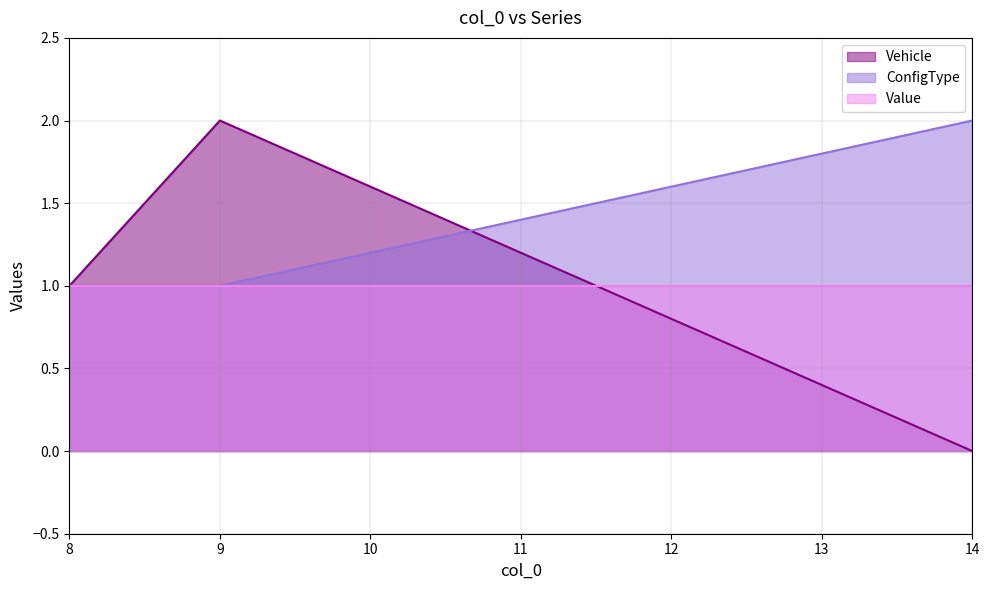

How many lines are shown in the chart?

3